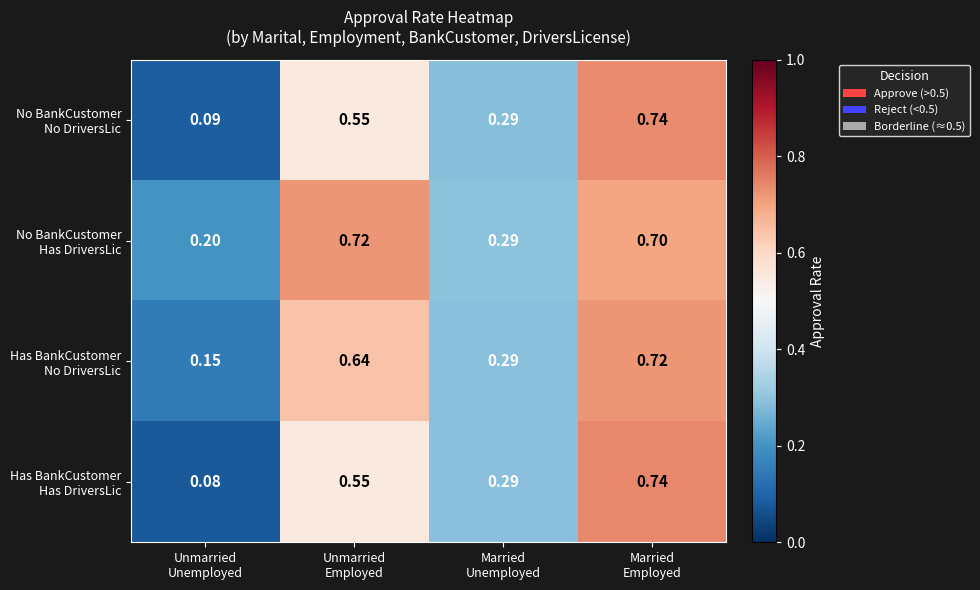

How many categories are shown in the chart?

4